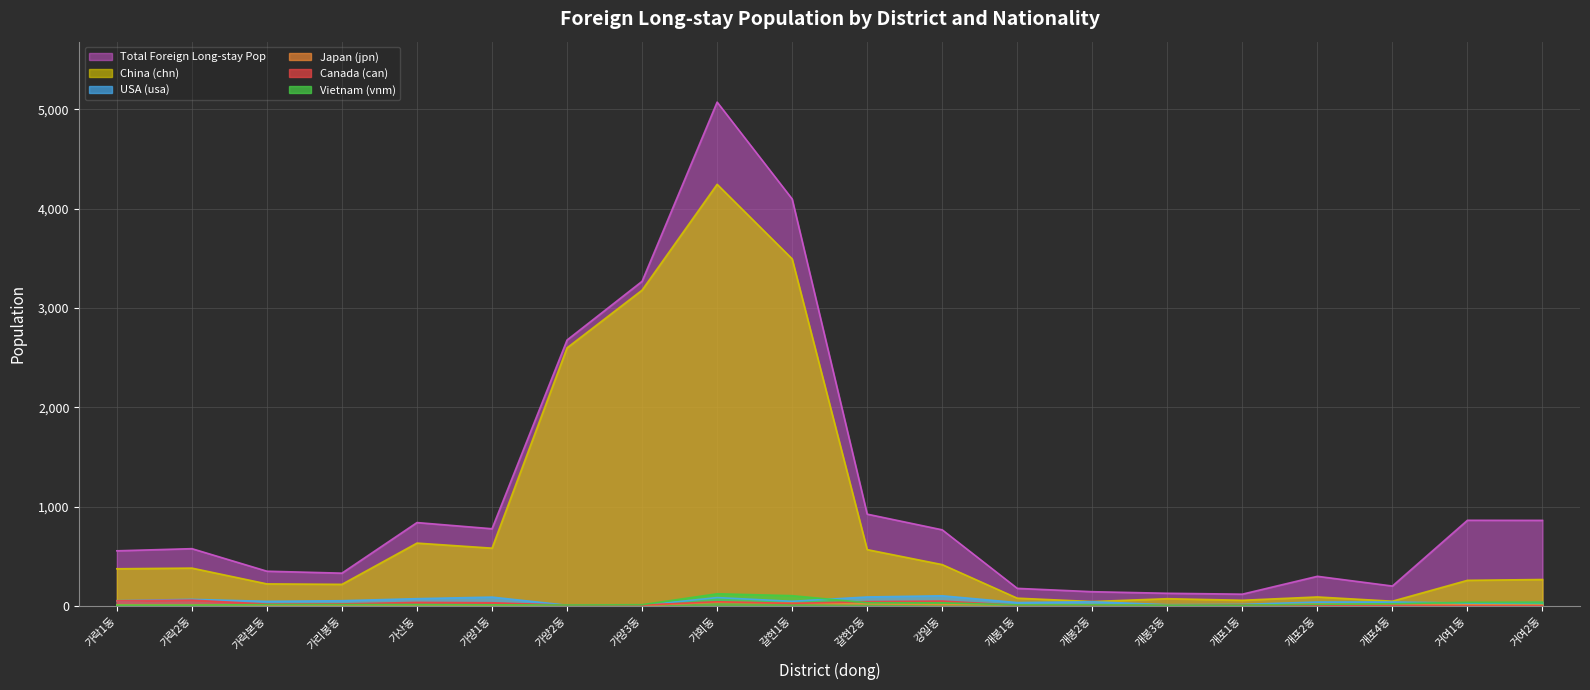

Where does the jpn series first go above 9?

가락1동